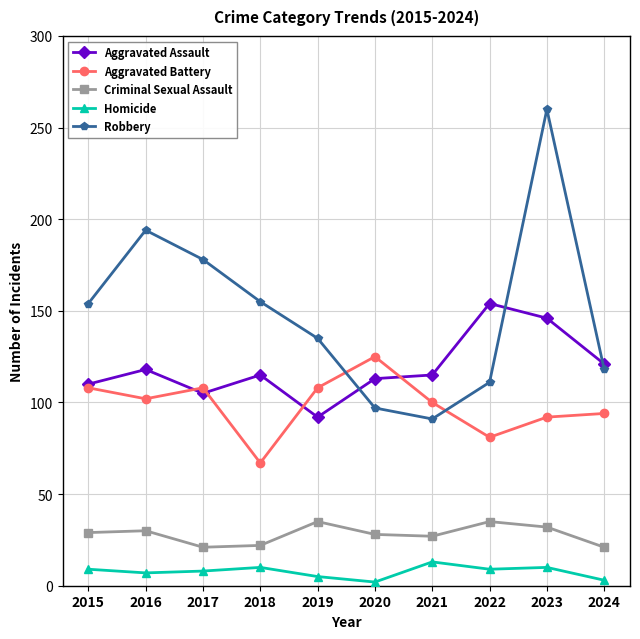

What is the difference between the Criminal Sexual Assault values at 2021 and 2017?

6